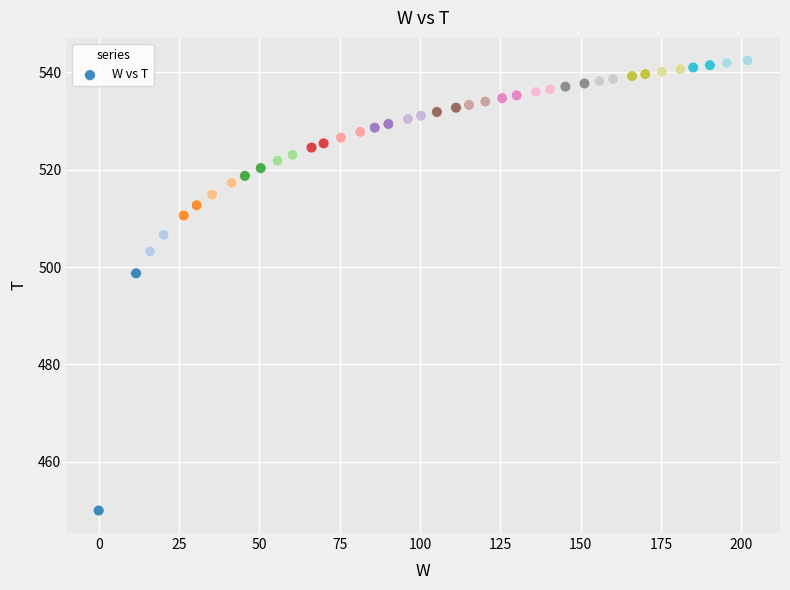

What is the range of X values (max minus min)?

201.9